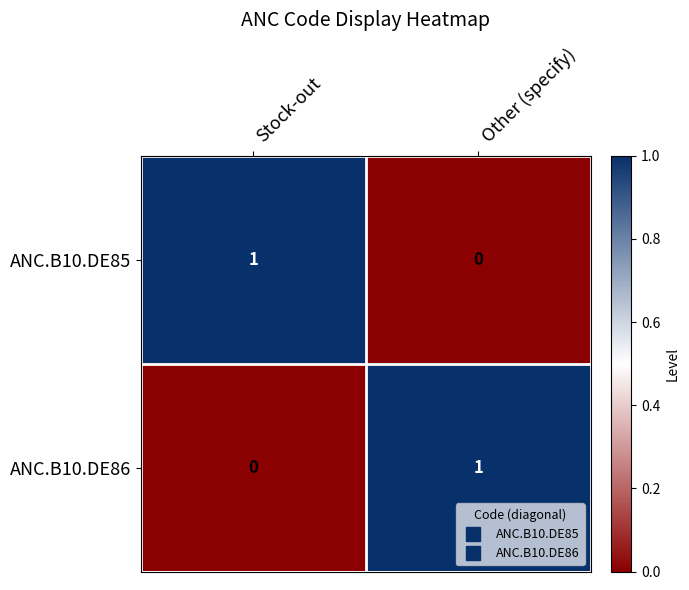

Is it true that ANC.B10.DE85 equals 1 at Stock-out?

True